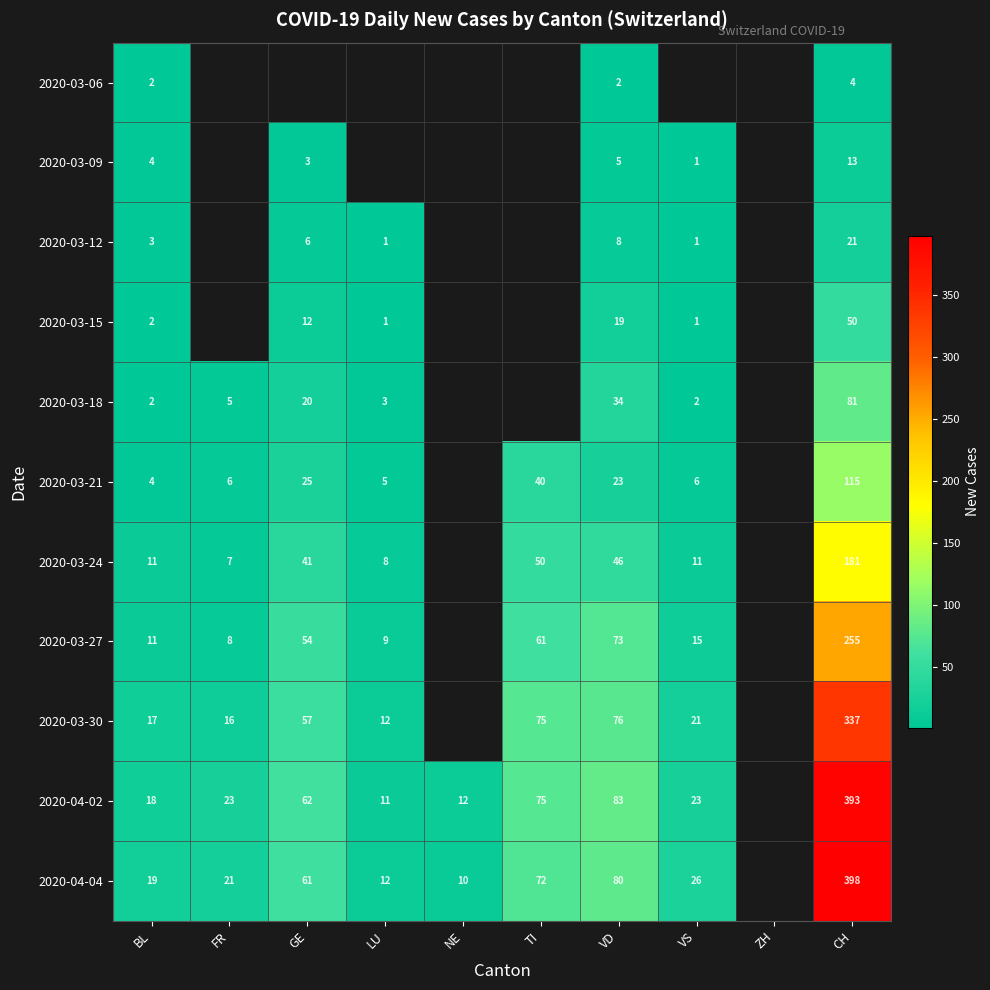

Which series changed the most between BL and VD?

2020-04-02